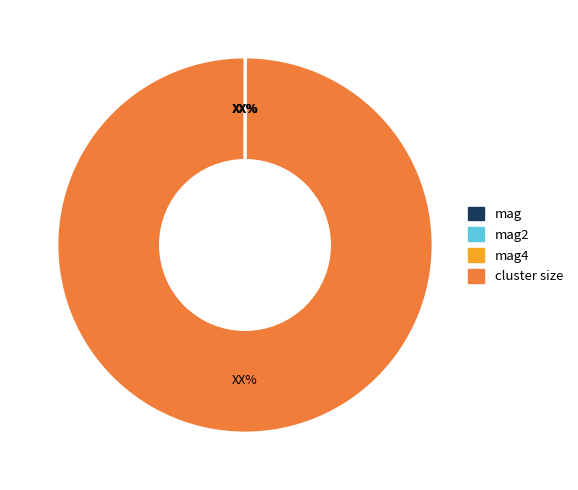

What is the largest slice in the pie chart?

cluster size